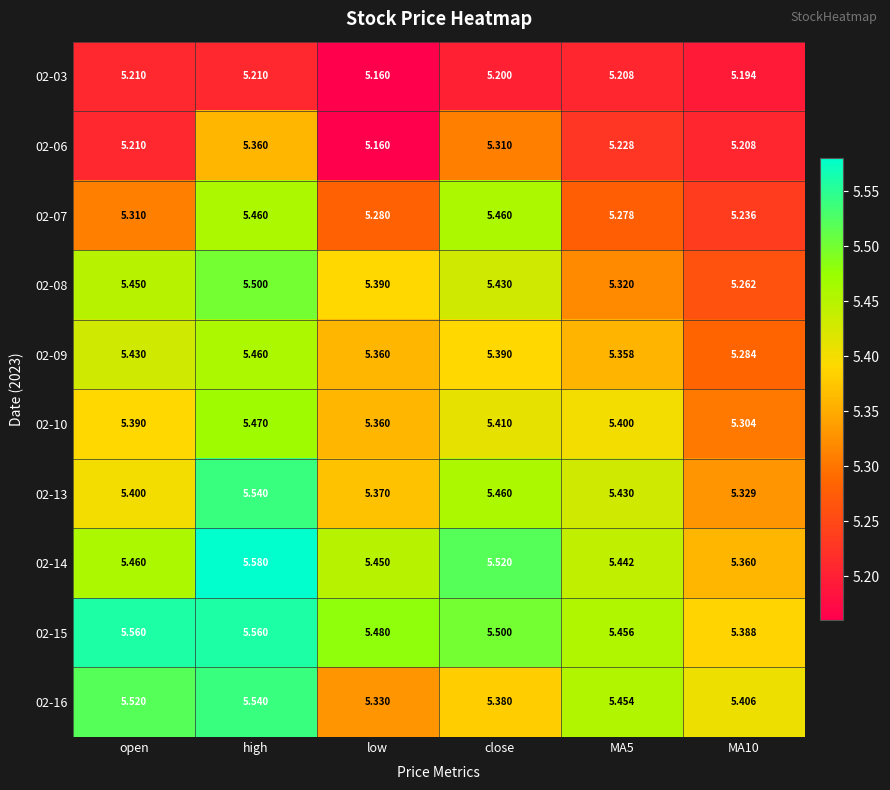

At which label is 02-06 closest to 5?

low